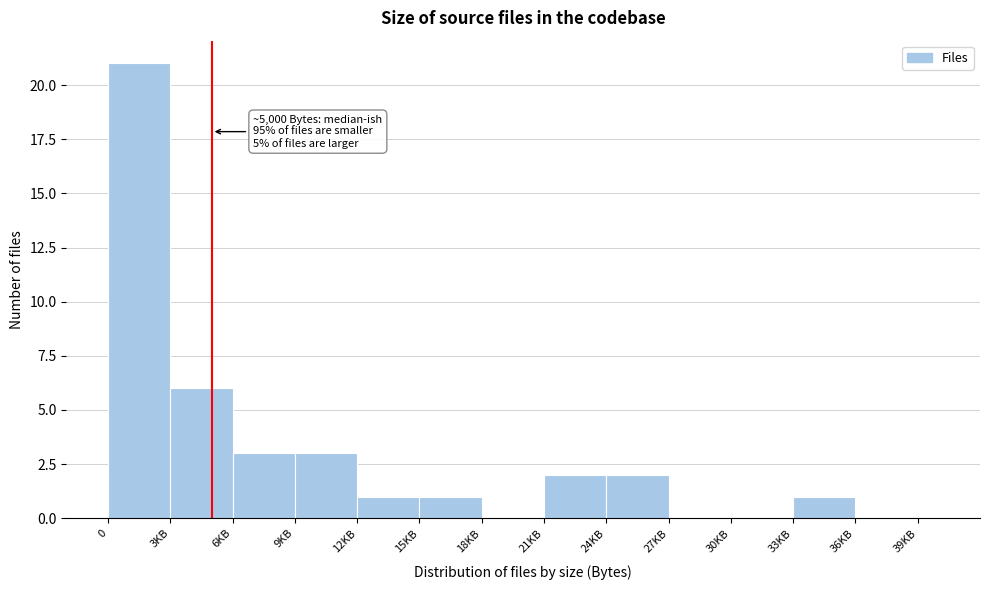

The chart shows a value of 0 at 24KB. True or false?

False